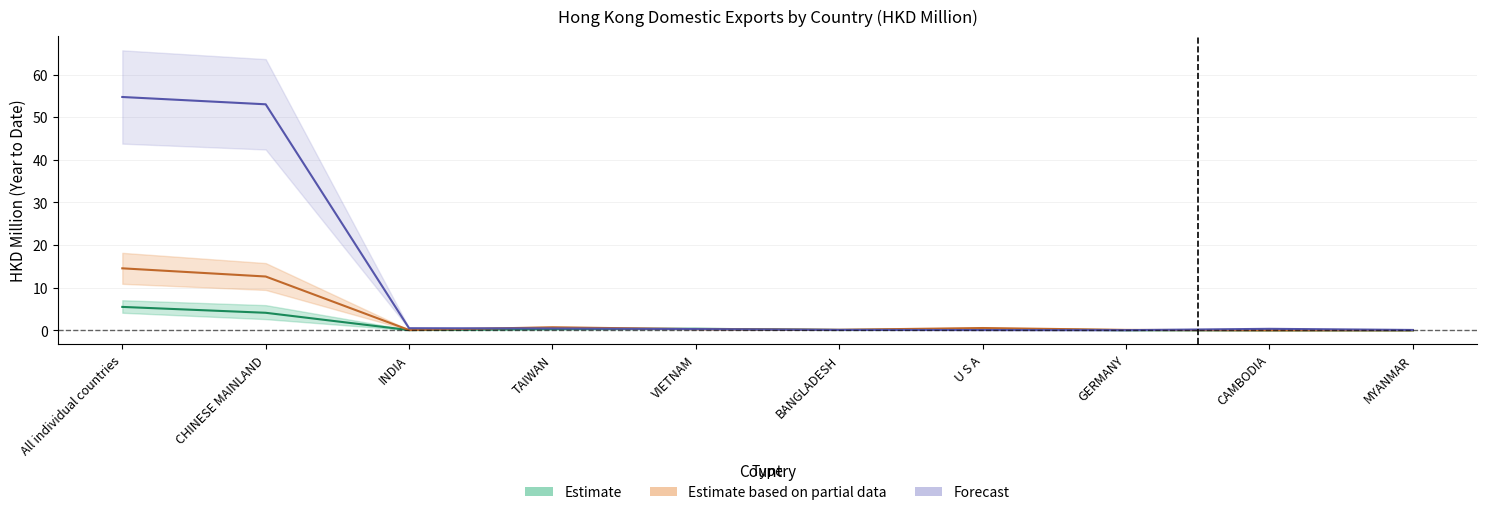

True or false: 201812 has a value of 87.5 at All individual countries.

False